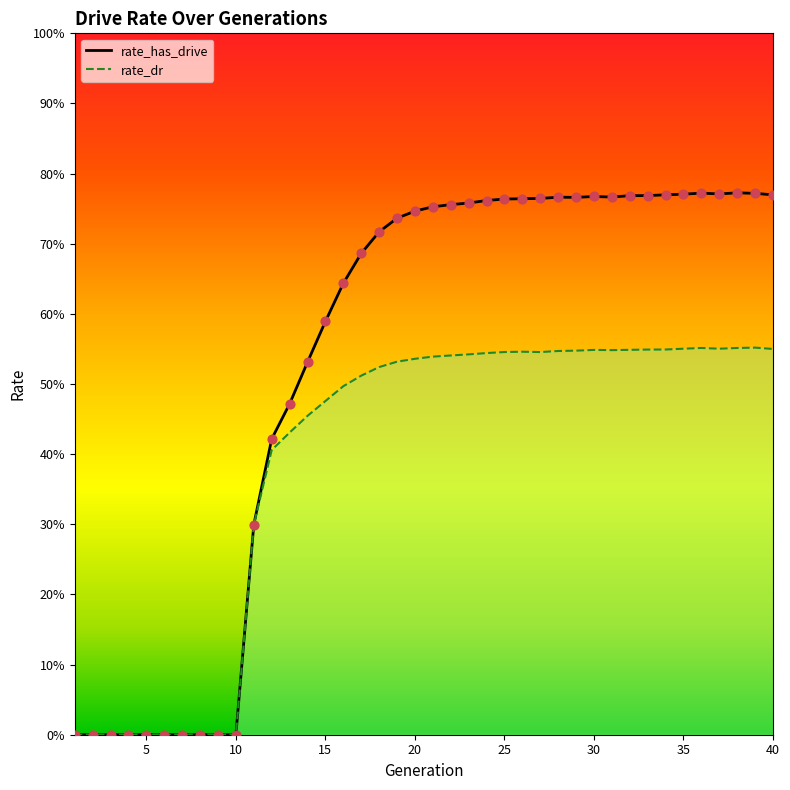

Which series has the largest total across all categories?

rate_has_drive